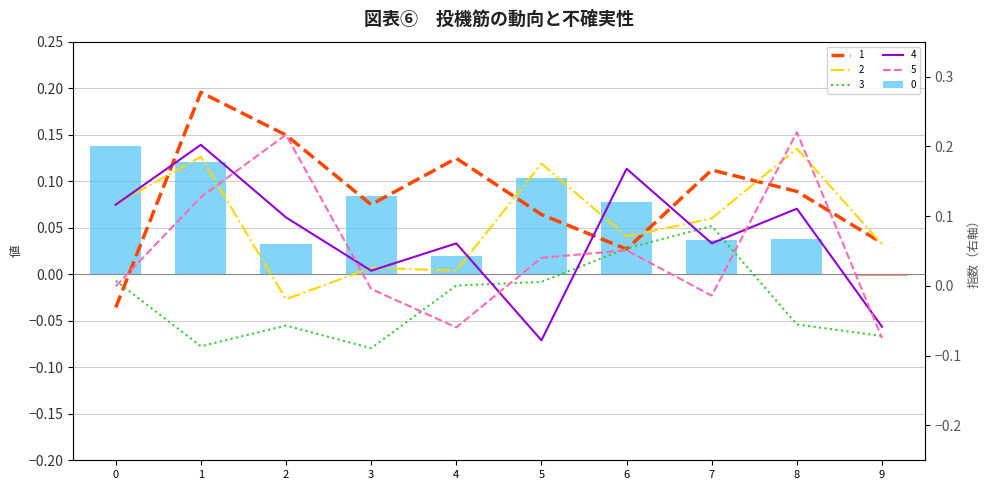

Which series has the largest range (max minus min)?

1